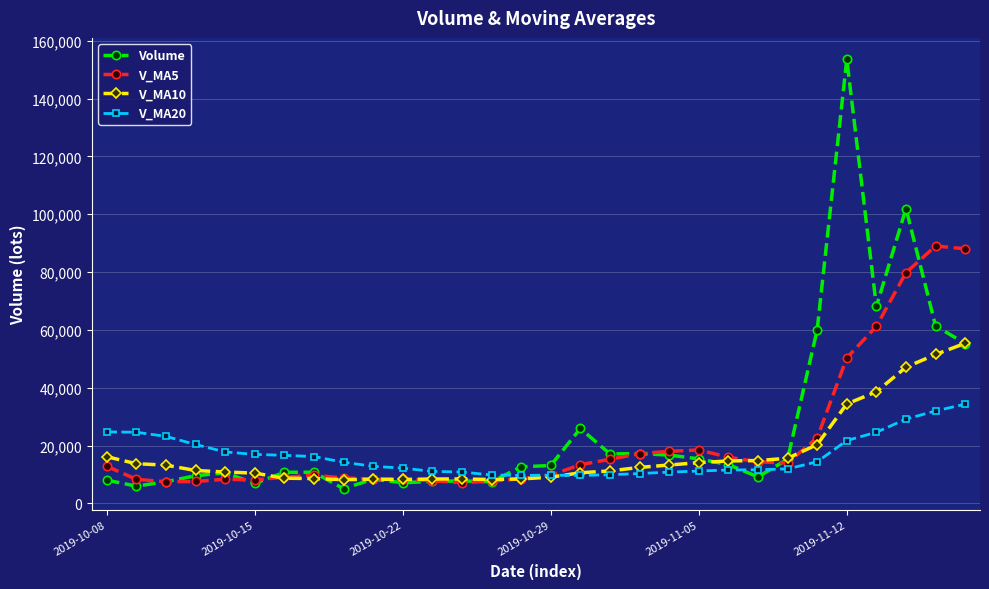

What is the difference between the second highest and minimum values in the V_MA5 series?

80868.3